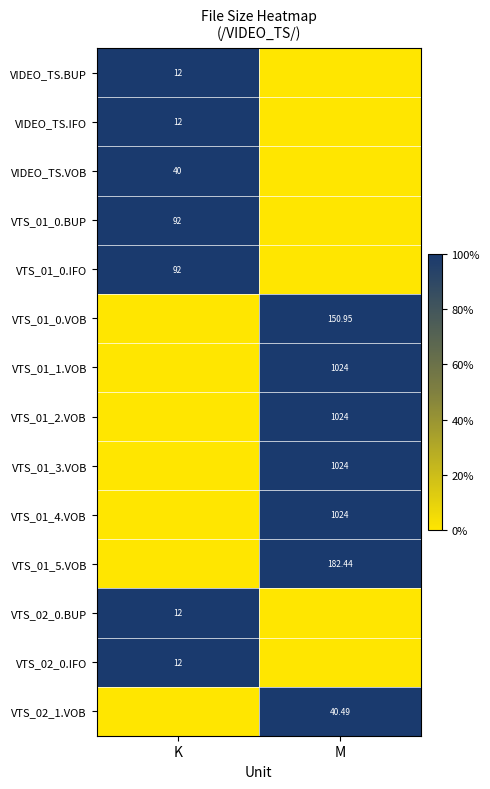

What is the greatest value displayed?

1